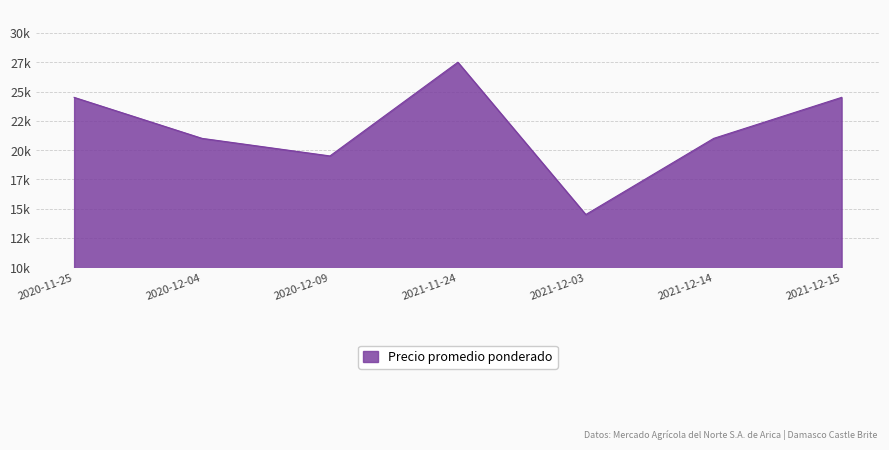

Does the chart display data point markers on the line(s)?

No